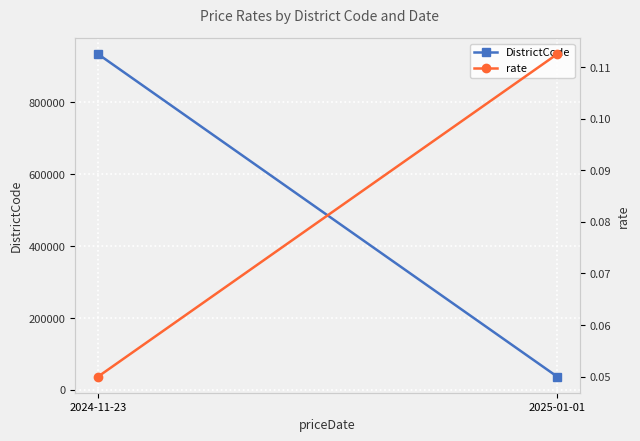

The value of rate at 2025-01-01 is 0.0. True or false?

False